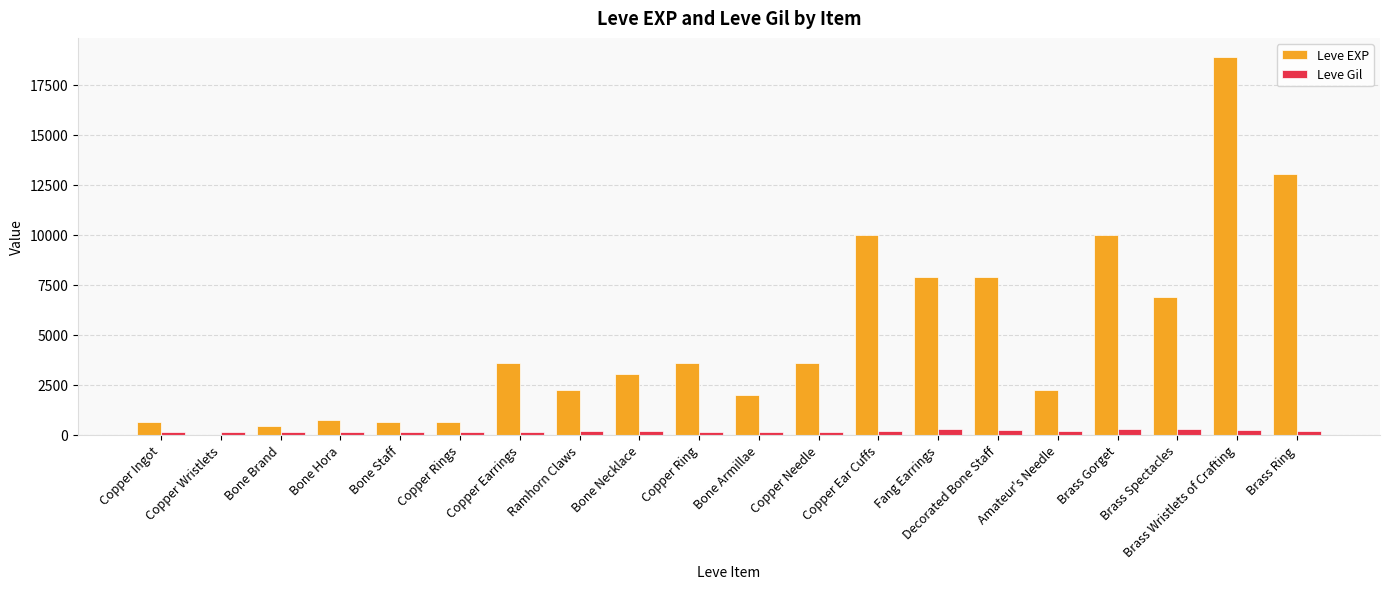

What is the sum of all Leve Gil values?

3447